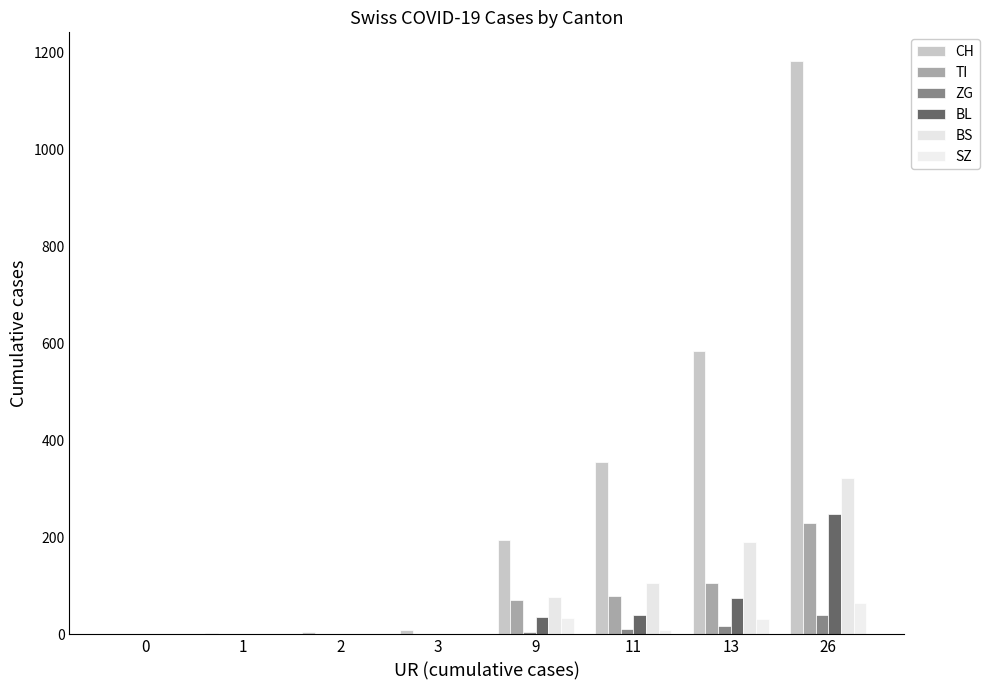

Count the TI values in the range 0 to 107.

7